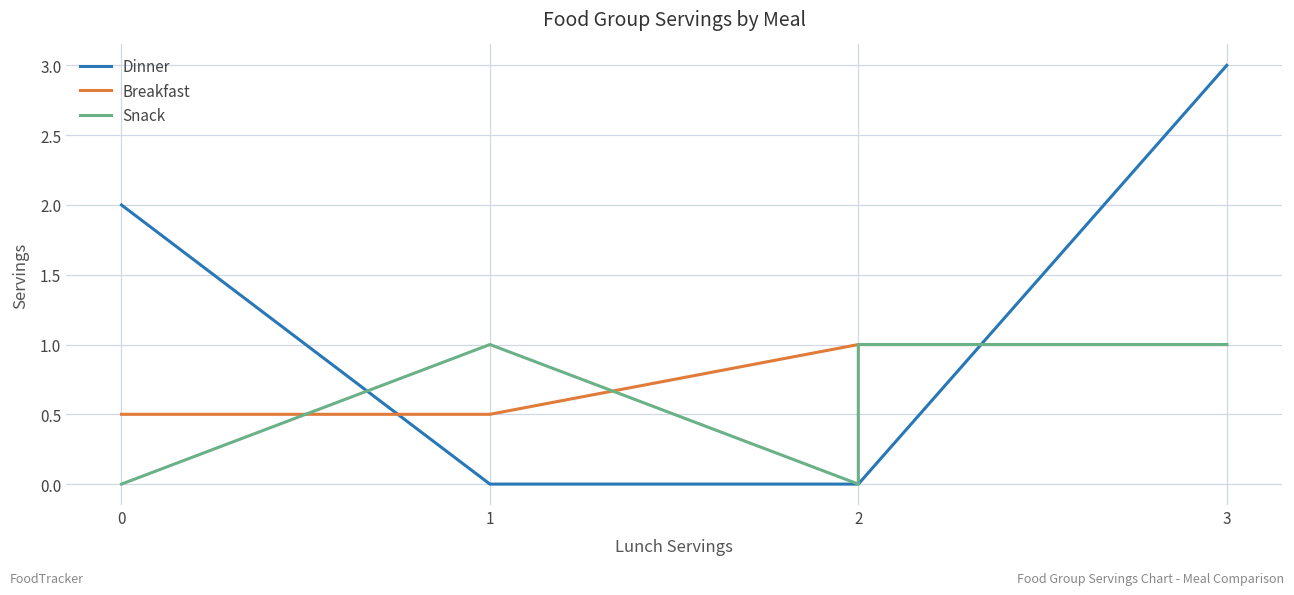

Reading left to right, extract all data points from this chart.

Dinner: 2.0	0.0	0.0	0.0	3.0
Breakfast: 0.5	0.5	1.0	1.0	1.0
Snack: 0.0	1.0	0.0	1.0	1.0